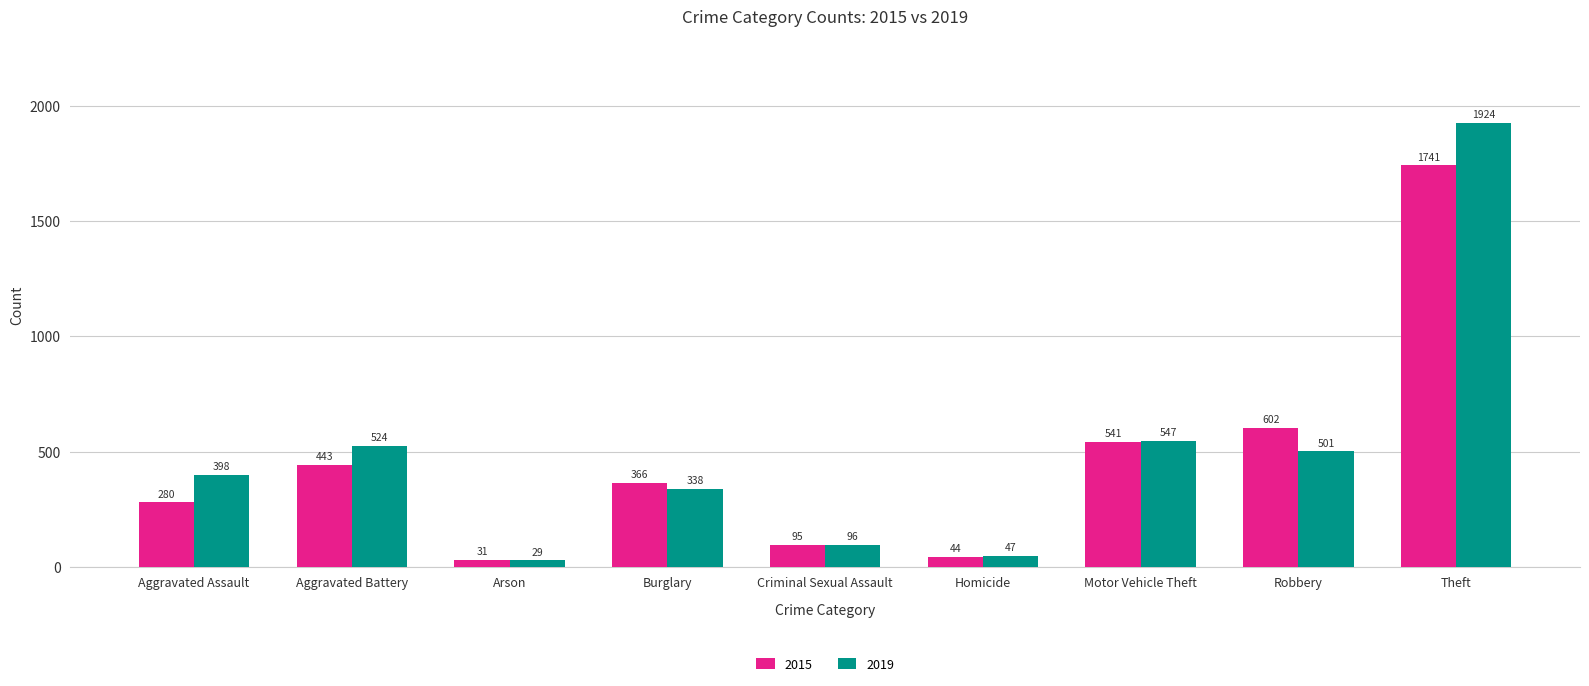

Where is 2015 nearest to the value 886?

Robbery